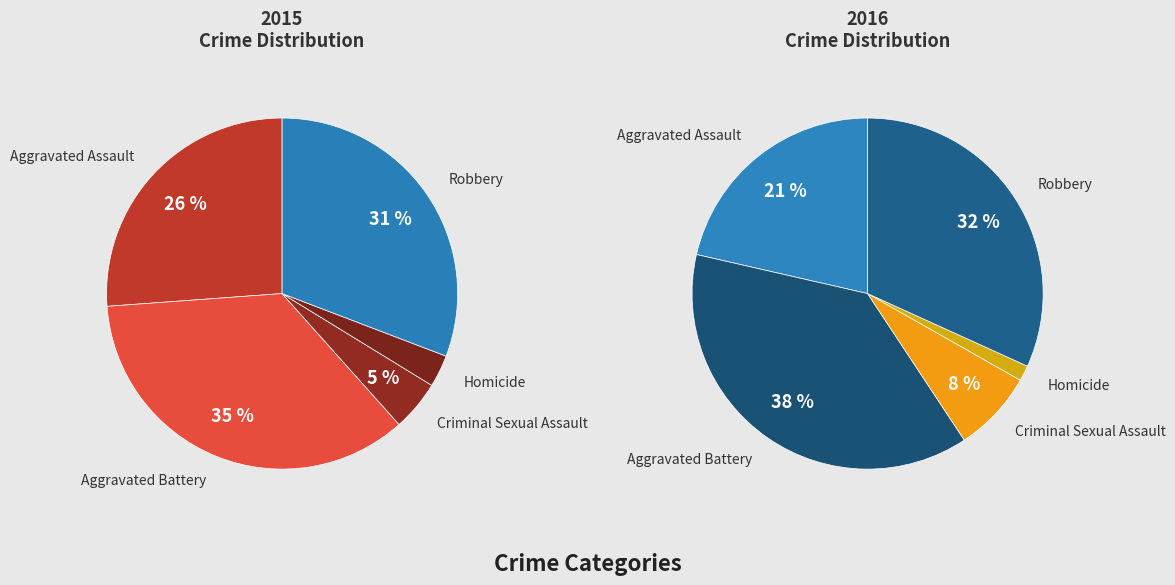

Combined, what portion of the pie is Robbery and Homicide?

33.8%